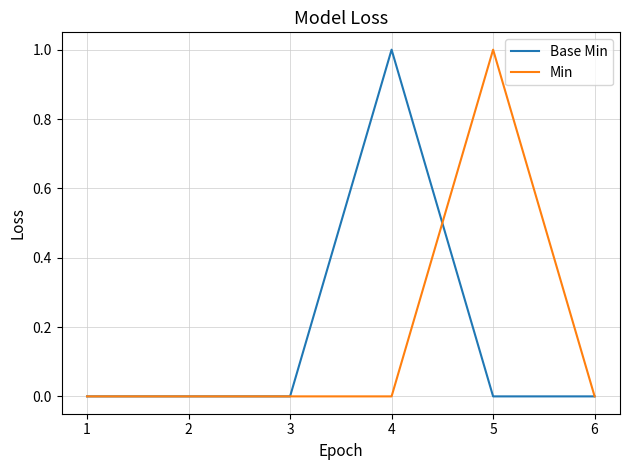

Is the value of Base Min at 2 greater than the value of Min at 5?

No